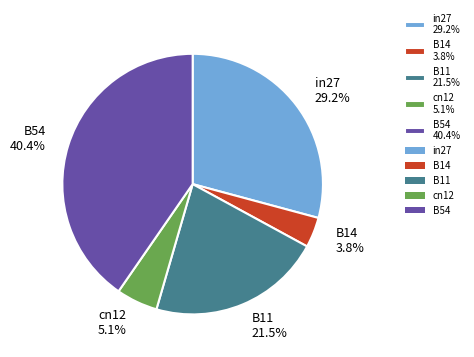

What is the total percentage of in27 and B54?

69.6%